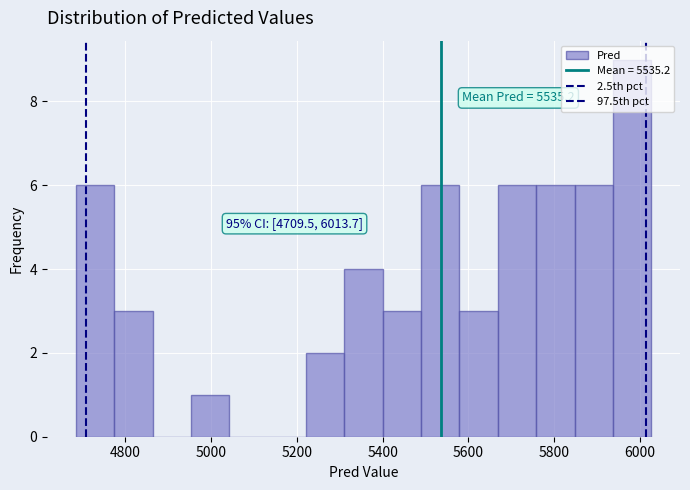

Over which range of the x-axis is the bar tallest?

5940 to 6020